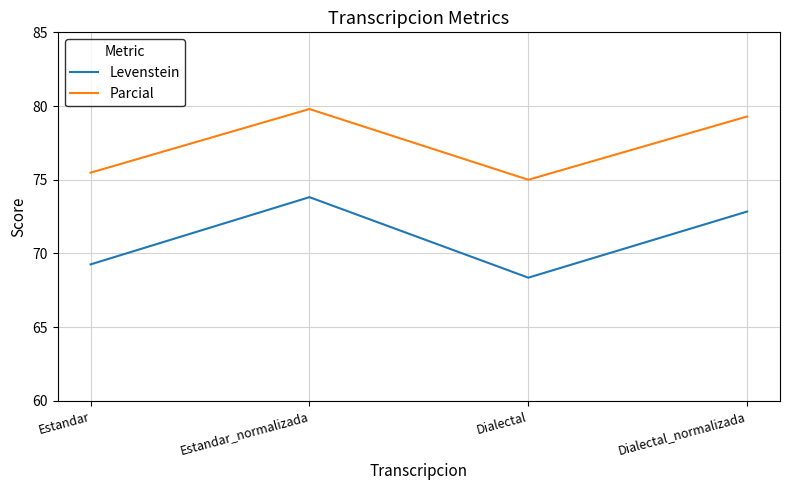

What is the difference between the second highest and second lowest values in the Levenstein series?

3.6